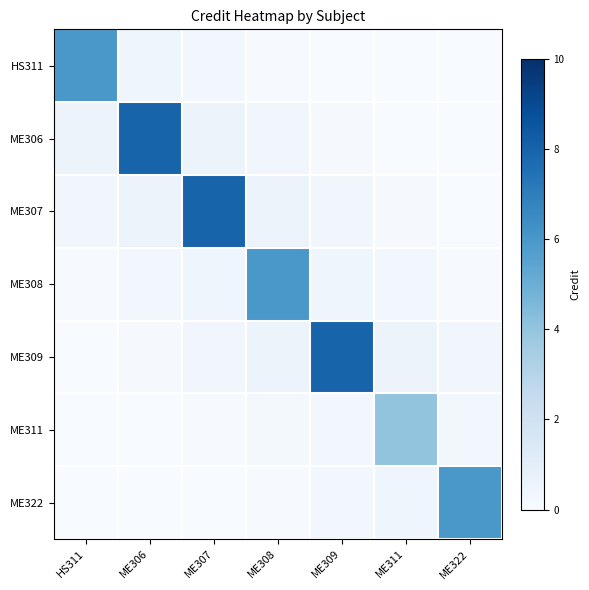

How many categories are shown in the chart?

7